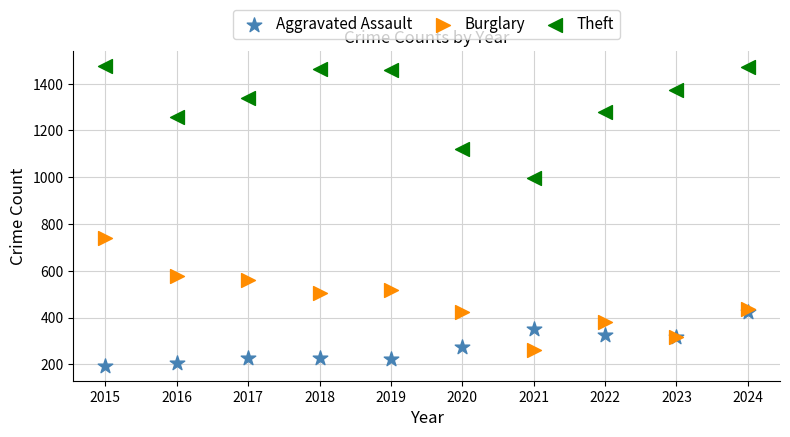

In the Theft series, what Y value is closest to 1236?

1259